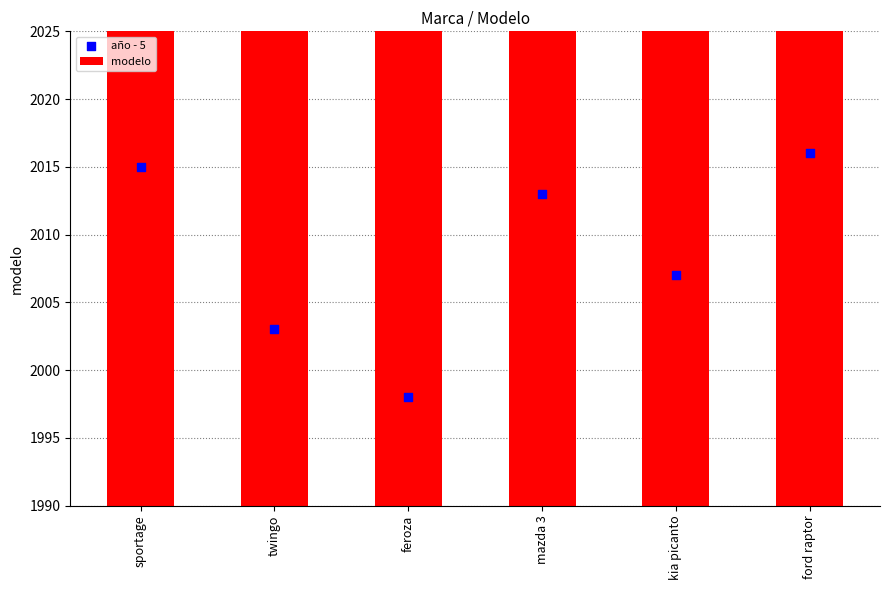

Which series reaches the minimum Y coordinate?

año - 5